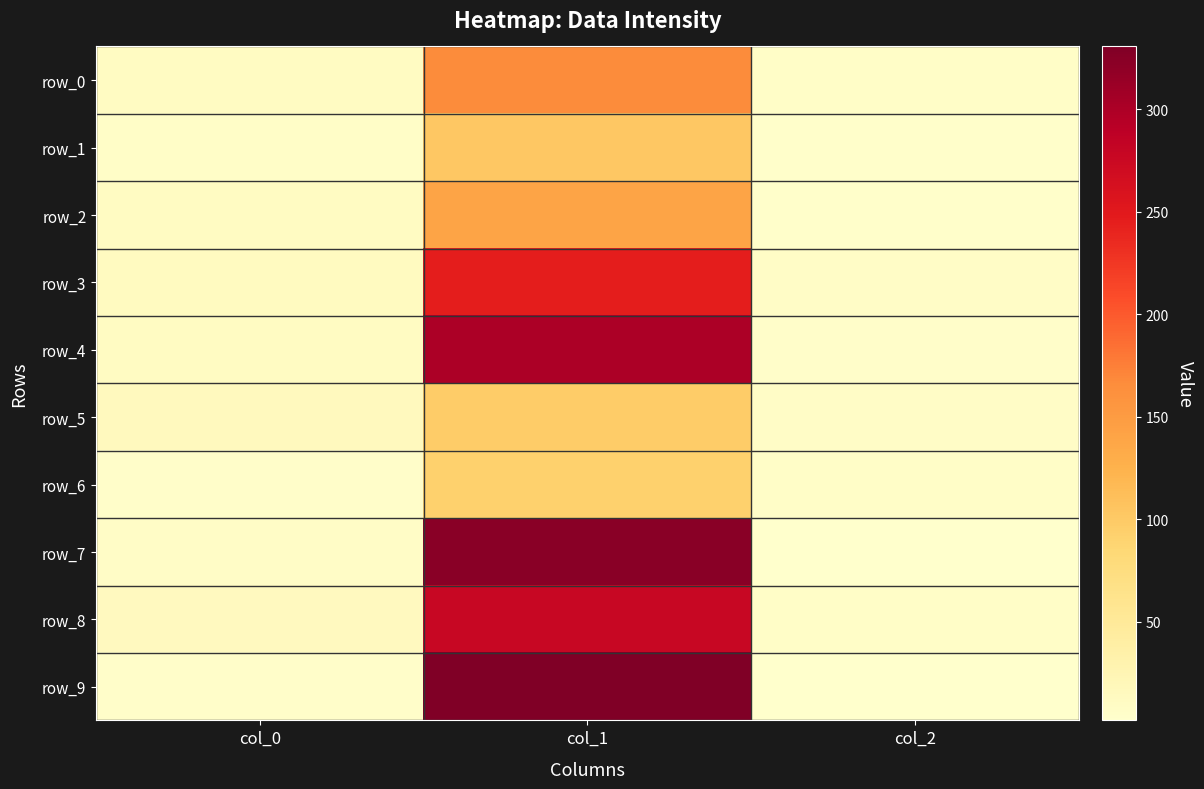

How many data points in row_2 are less than 11?

1